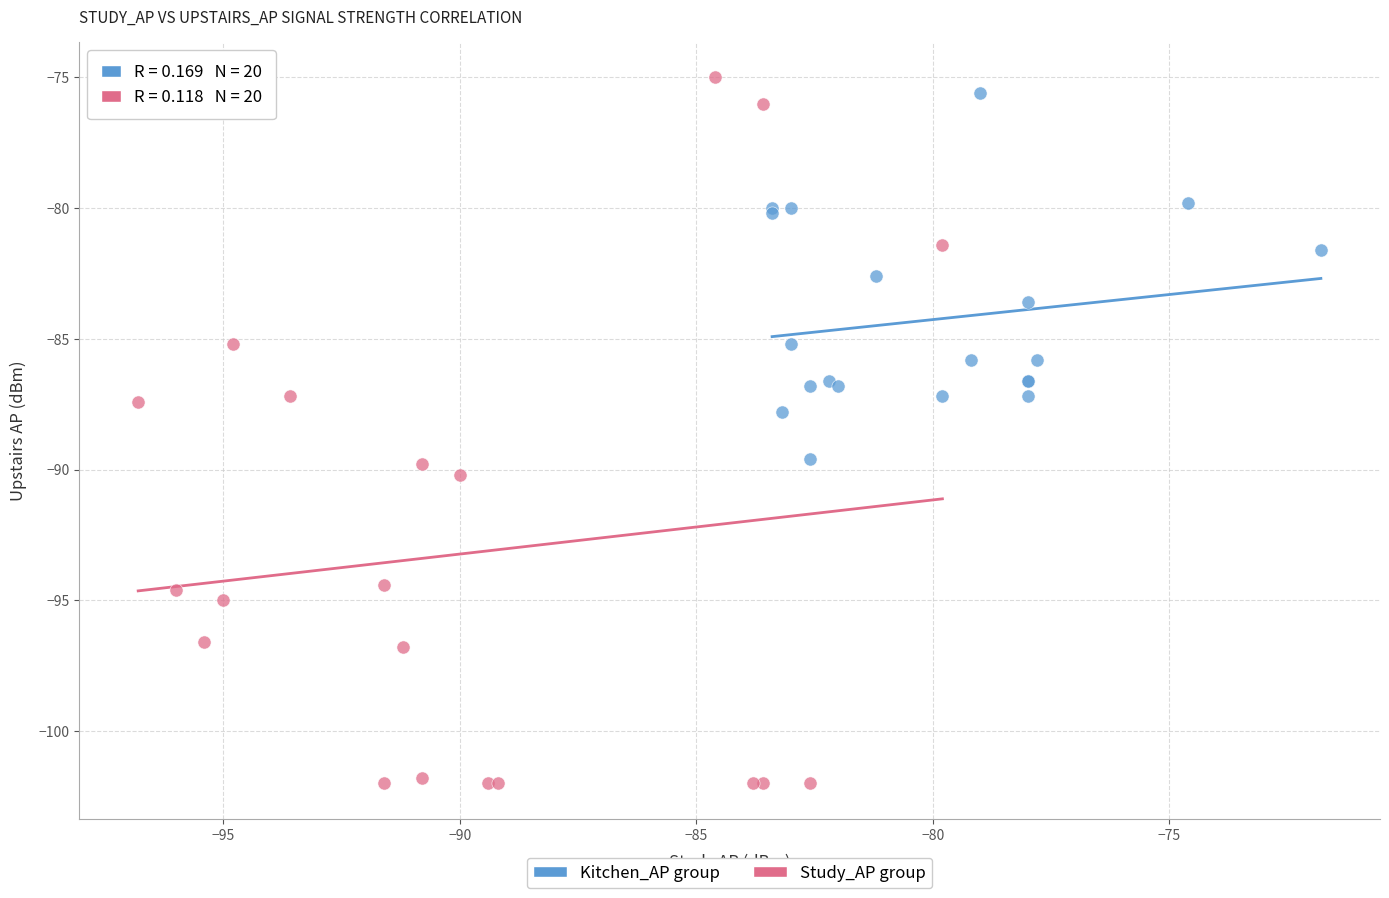

Which series reaches the maximum Y coordinate?

Study_AP group